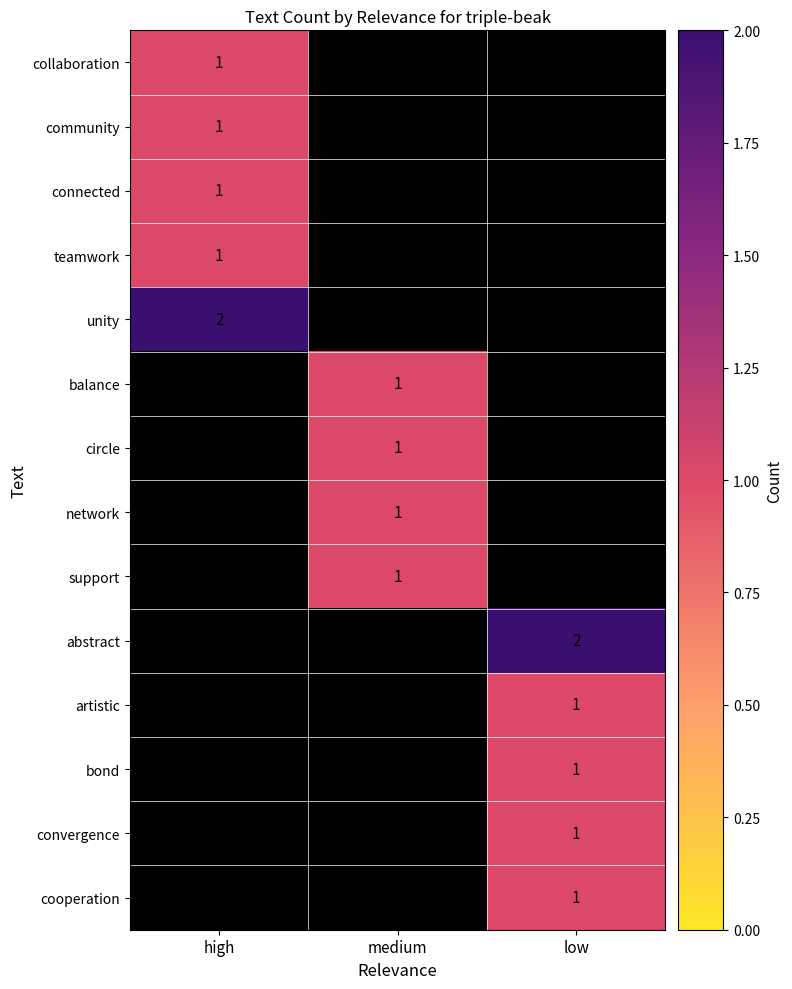

True or false: bond has a value of 0 at low.

False